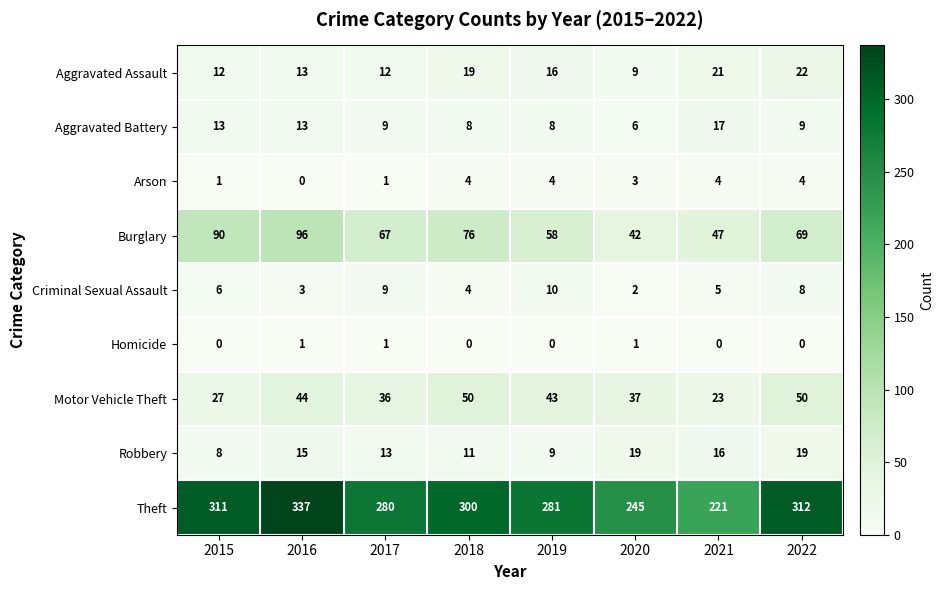

The Theft series shows 337 at 2016. True or false?

True